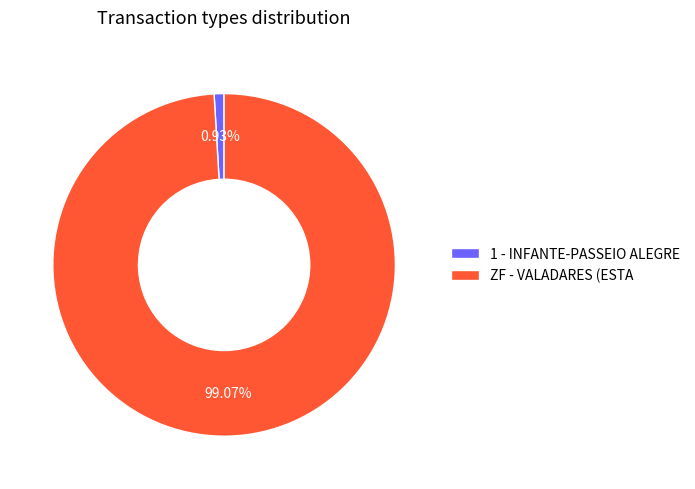

Does ZF - VALADARES (ESTA account for over 50% of the chart?

Yes